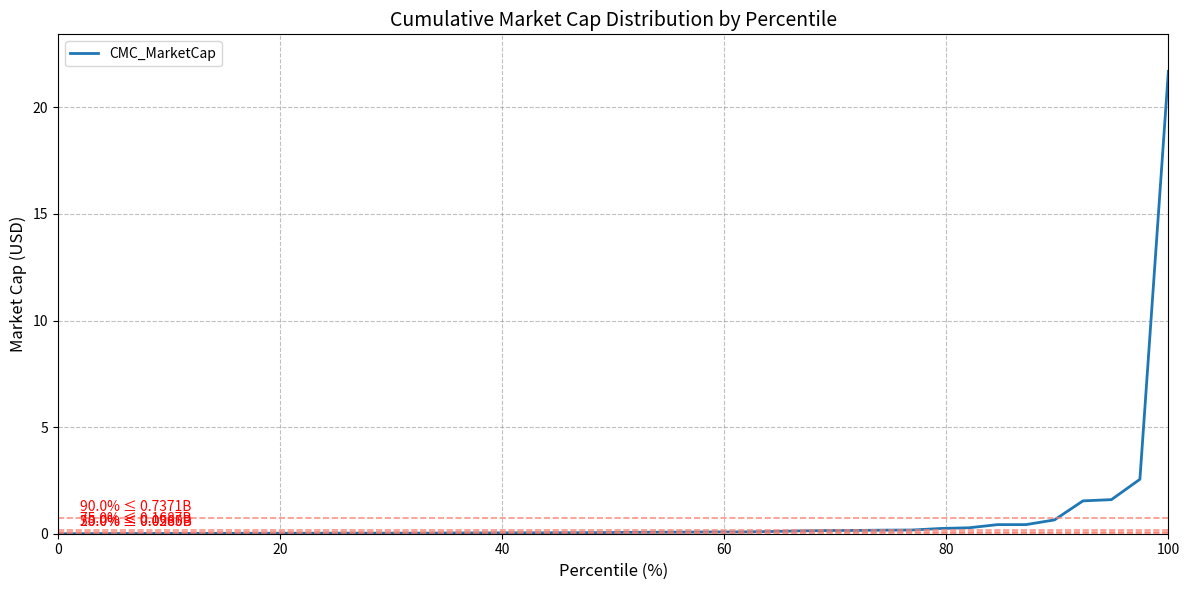

What is the difference between the maximum and minimum values?

21.7